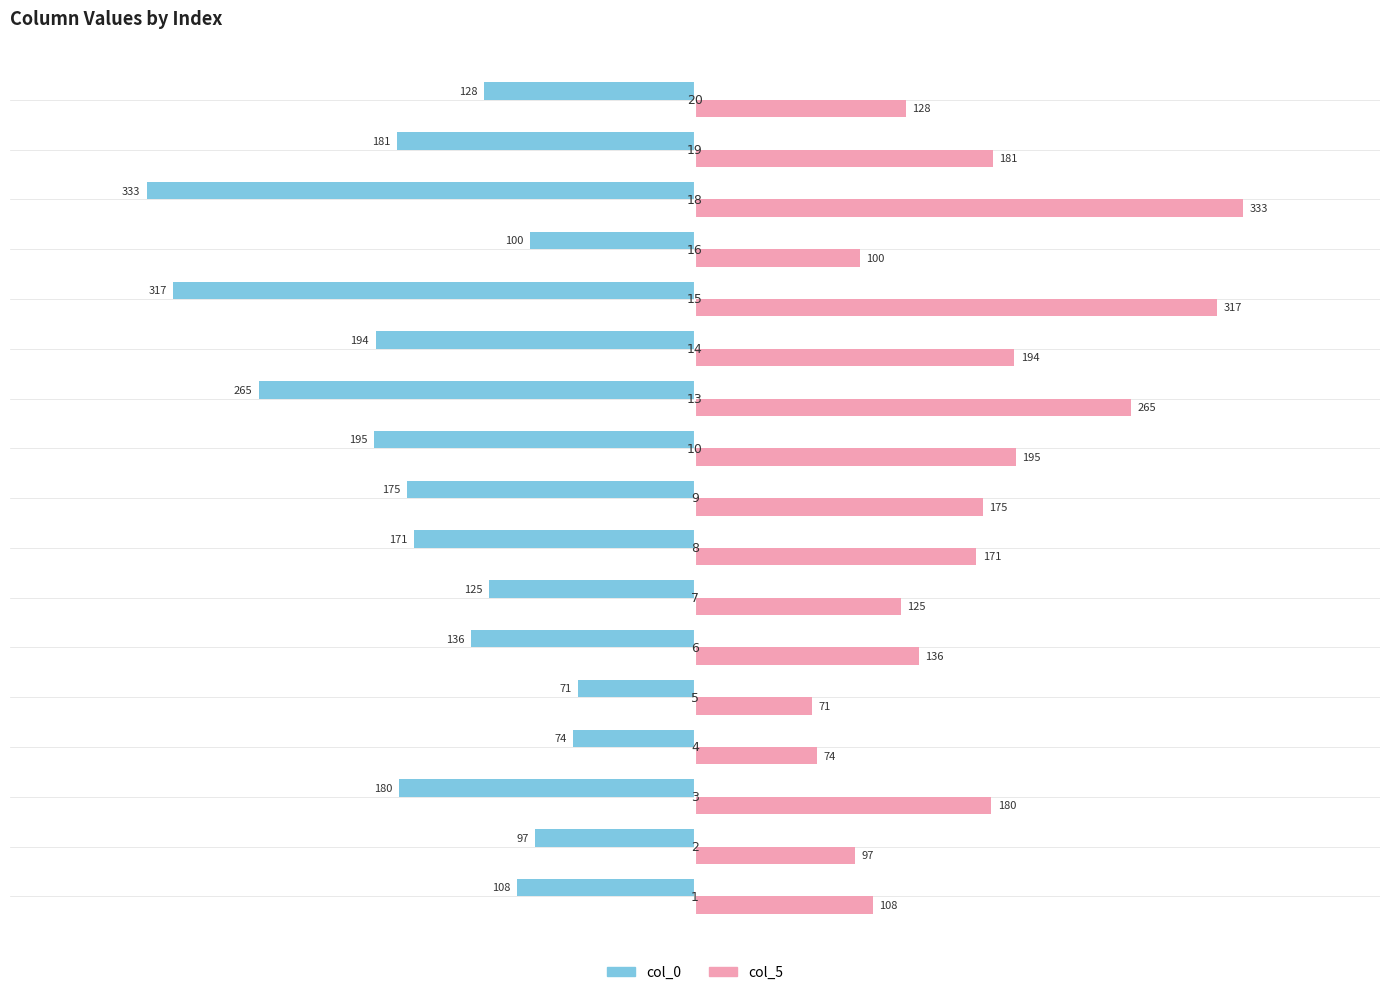

What is the difference between the second highest and minimum values in the col_5 series?

246